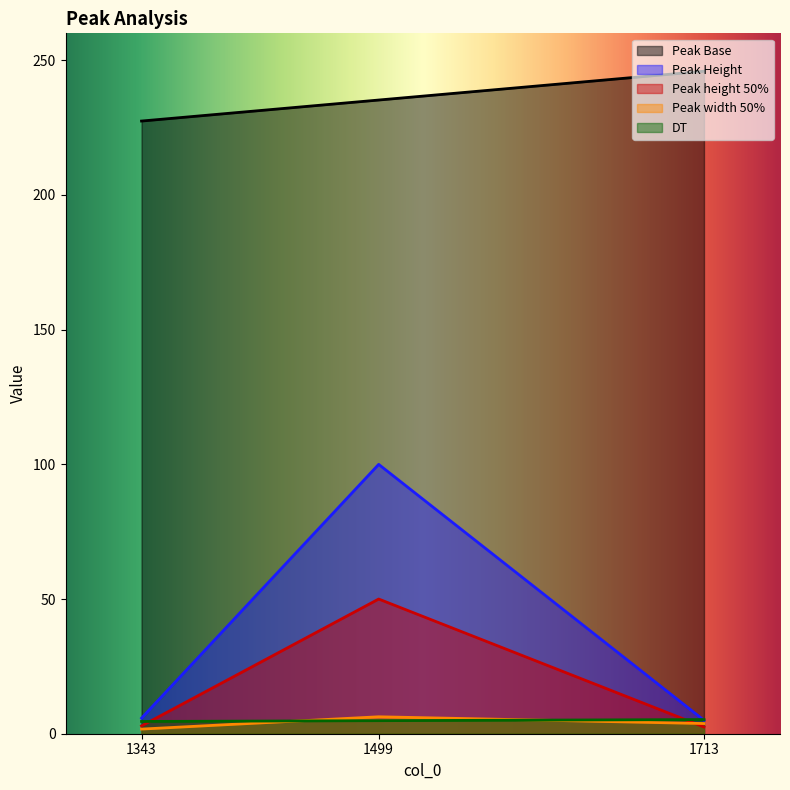

What is the value of the Peak height 50% point at the 2nd from the left?

50.0